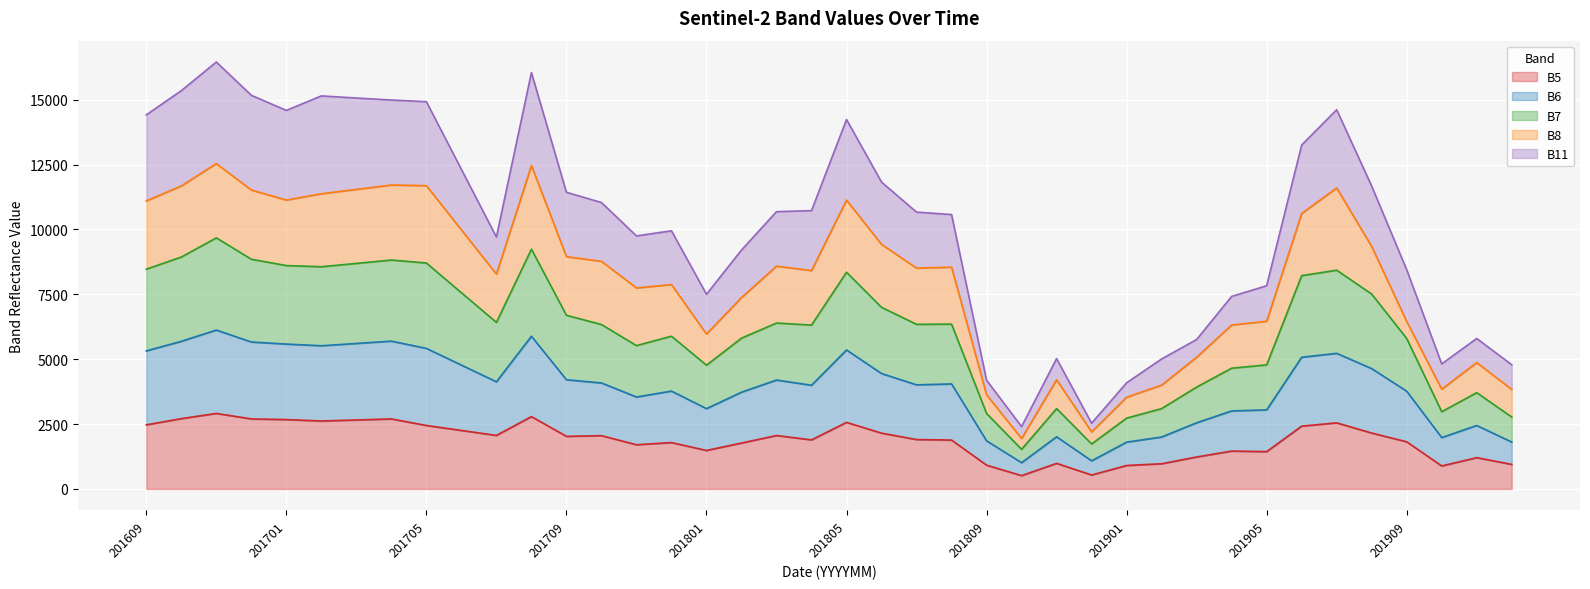

Which series has the largest total across all categories?

B11